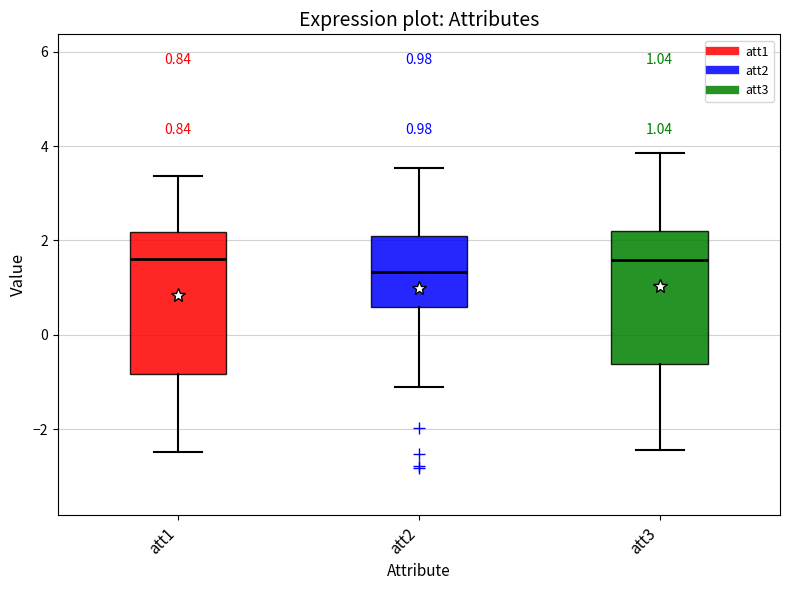

Which box's median line is the lowest?

att2